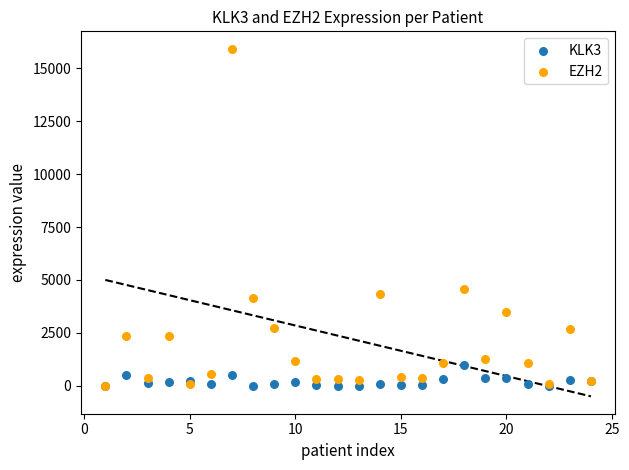

Across all series, what Y value is closest to 7962?

4585.5